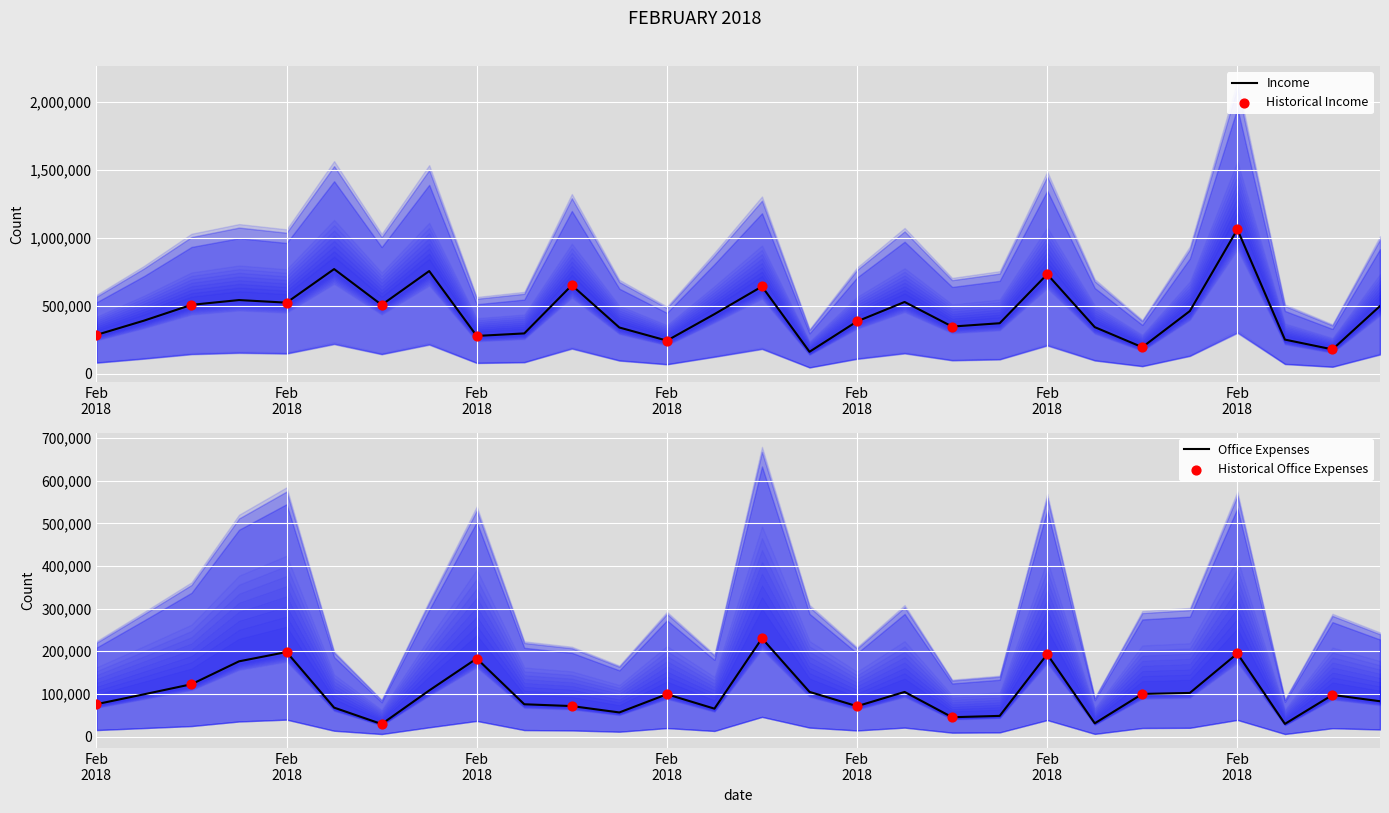

Which series contains the lowest Y value?

Office